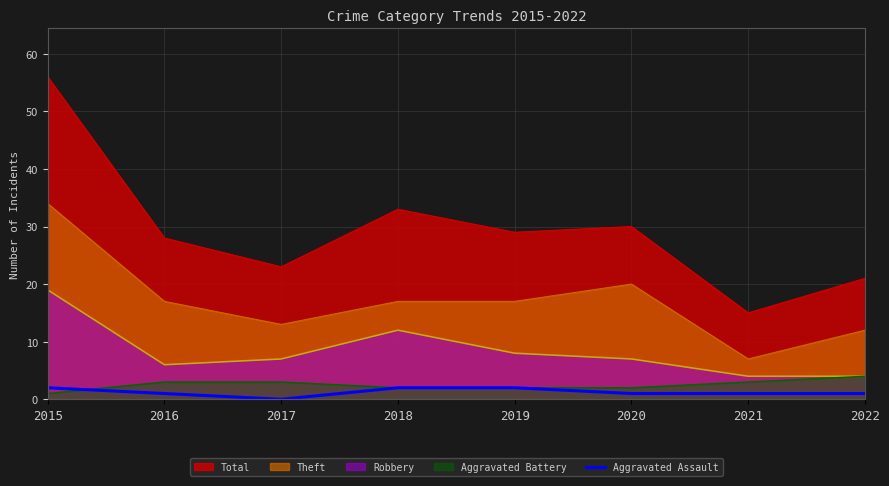

Is it true that Robbery equals 13 at 2015?

False